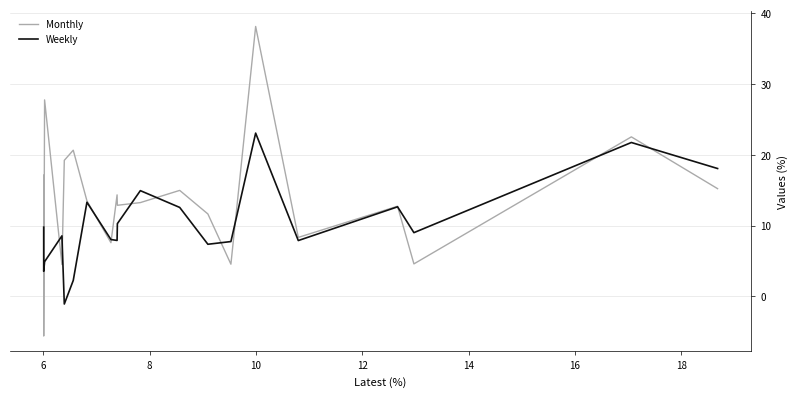

Which series has the widest spread of values?

Monthly